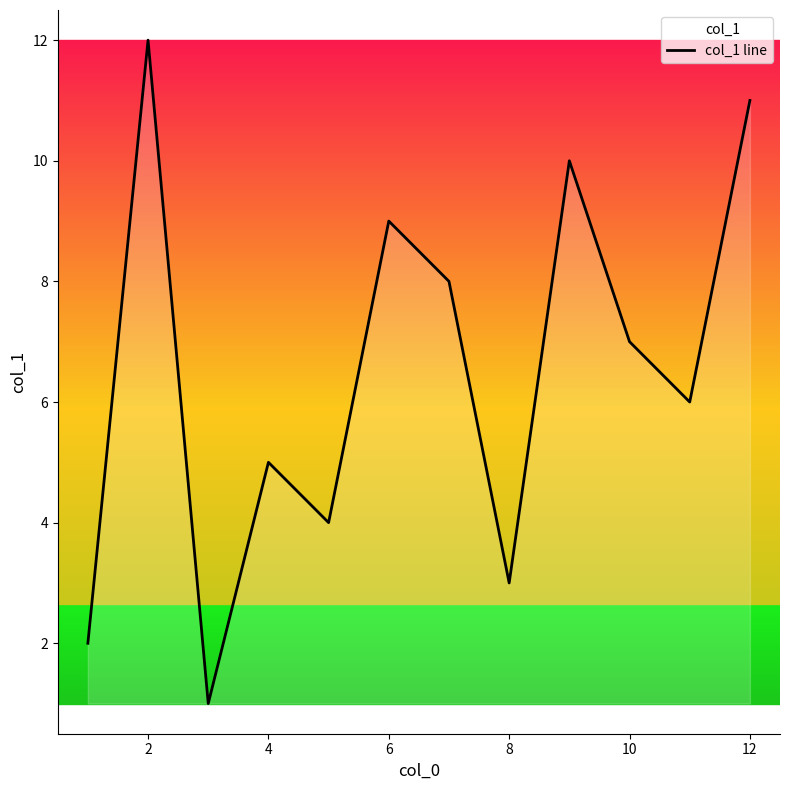

What is the difference between the maximum and minimum values?

11